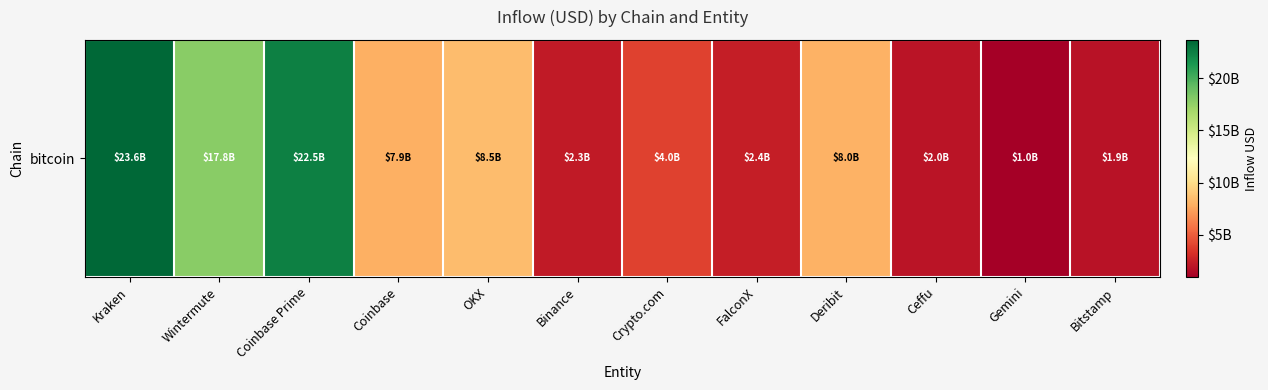

What is the difference between the values at Binance and Coinbase?

5610078163.8